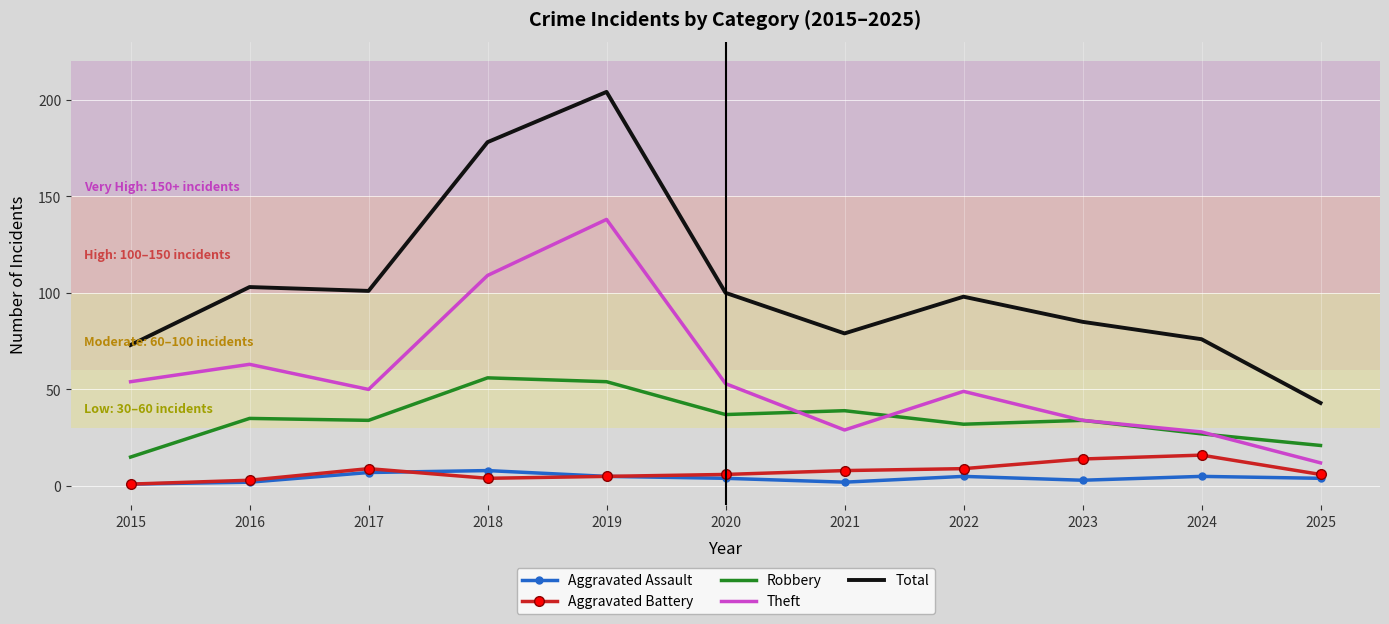

Reading left to right, transcribe all the data shown in this chart.

Aggravated Assault: 2015=1	2016=2	2017=7	2018=8	2019=5	2020=4	2021=2	2022=5	2023=3	2024=5	2025=4
Aggravated Battery: 2015=1	2016=3	2017=9	2018=4	2019=5	2020=6	2021=8	2022=9	2023=14	2024=16	2025=6
Robbery: 2015=15	2016=35	2017=34	2018=56	2019=54	2020=37	2021=39	2022=32	2023=34	2024=27	2025=21
Theft: 2015=54	2016=63	2017=50	2018=109	2019=138	2020=53	2021=29	2022=49	2023=34	2024=28	2025=12
Total: 2015=73	2016=103	2017=101	2018=178	2019=204	2020=100	2021=79	2022=98	2023=85	2024=76	2025=43